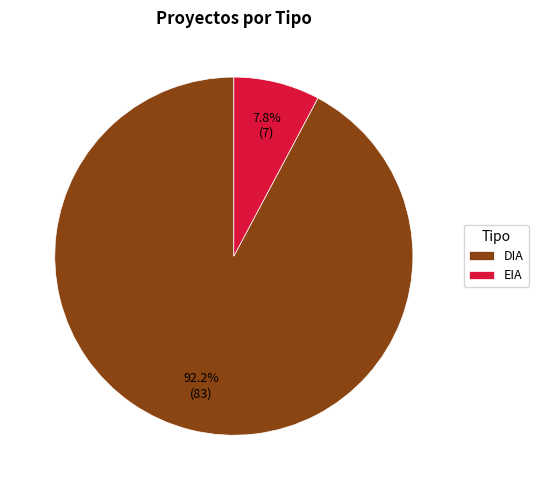

Approximately how many times larger is the value at EIA compared to DIA?

0.1